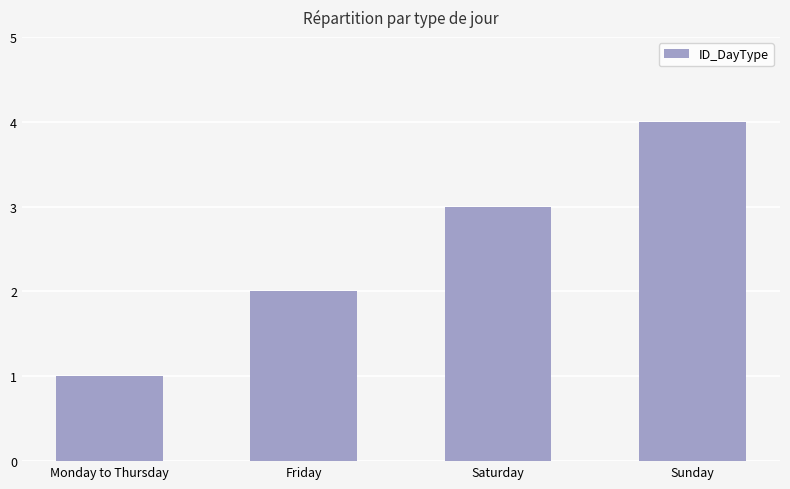

Which has a higher value, Friday or Sunday?

Sunday